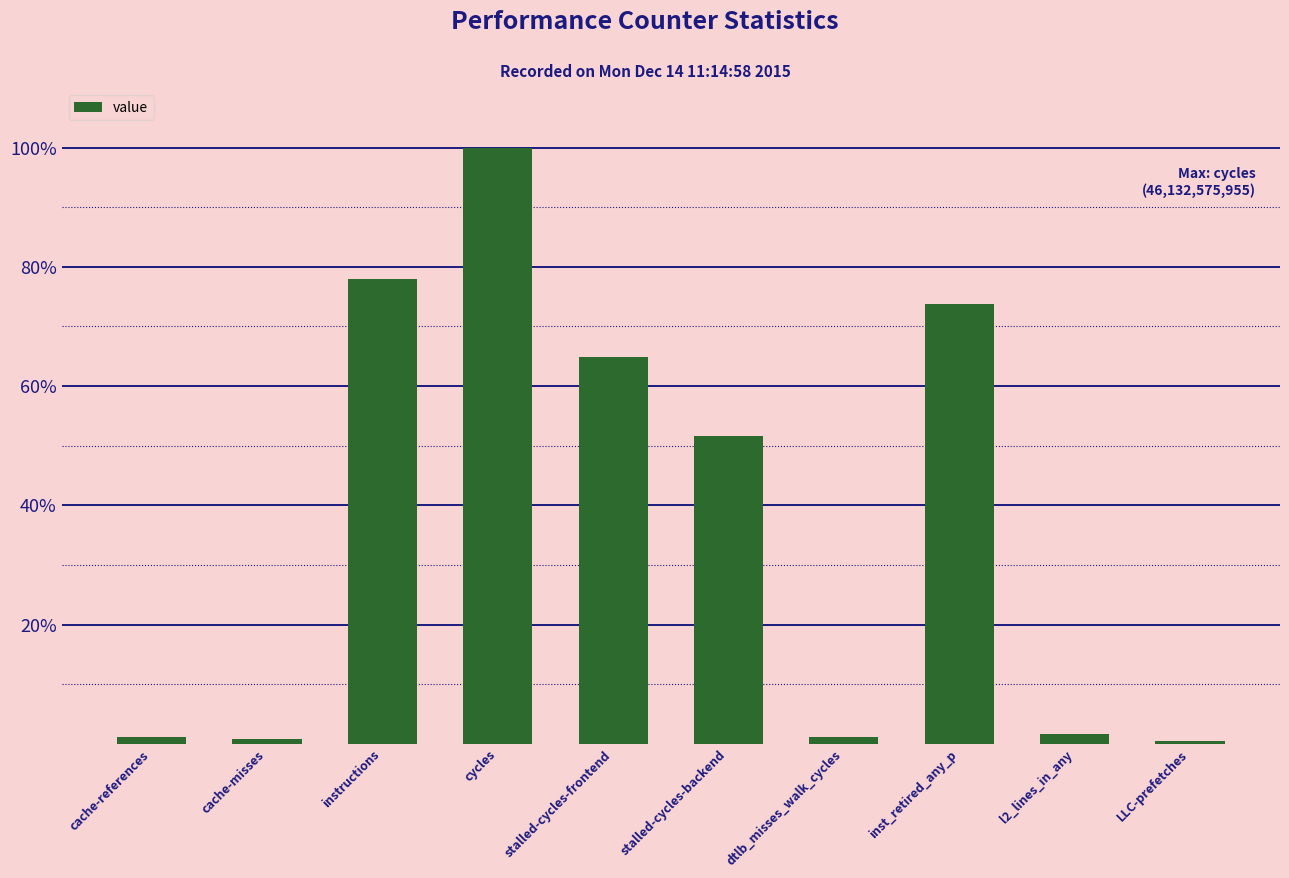

What is the label of the 6th bar from the left?

stalled-cycles-backend